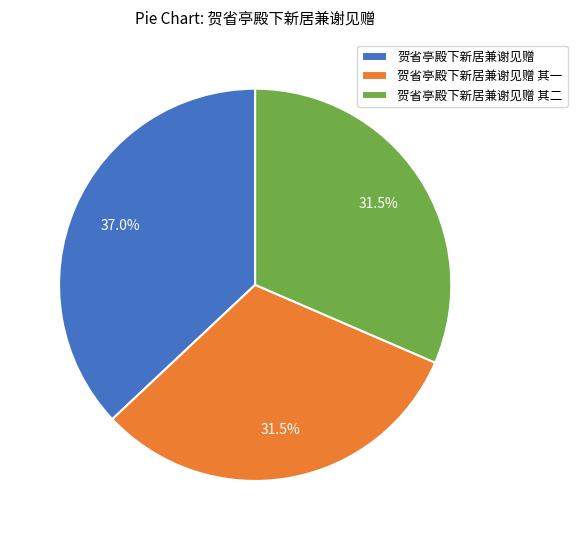

What is the largest slice in the pie chart?

贺省亭殿下新居兼谢见赠